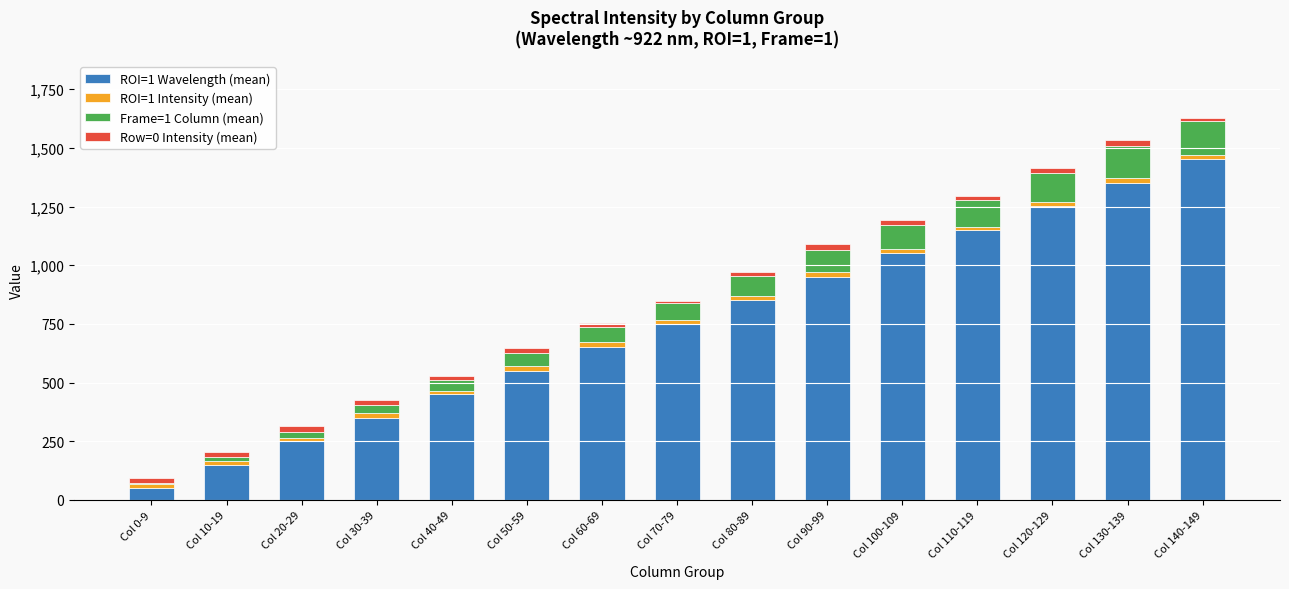

Where is Frame=1 Column (mean) nearest to the value 74?

Col 70-79